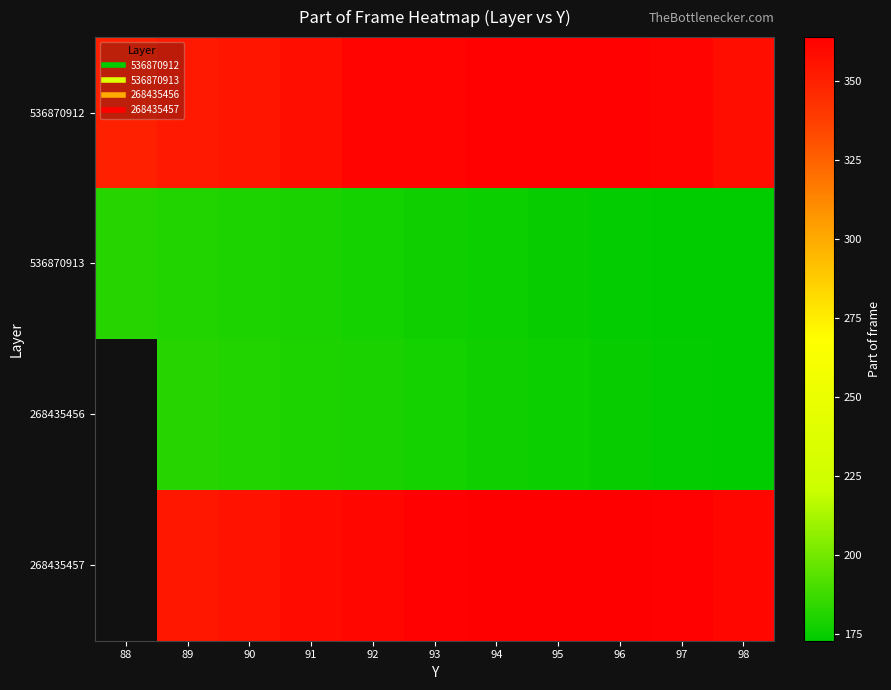

Which category has the highest value across all series?

94